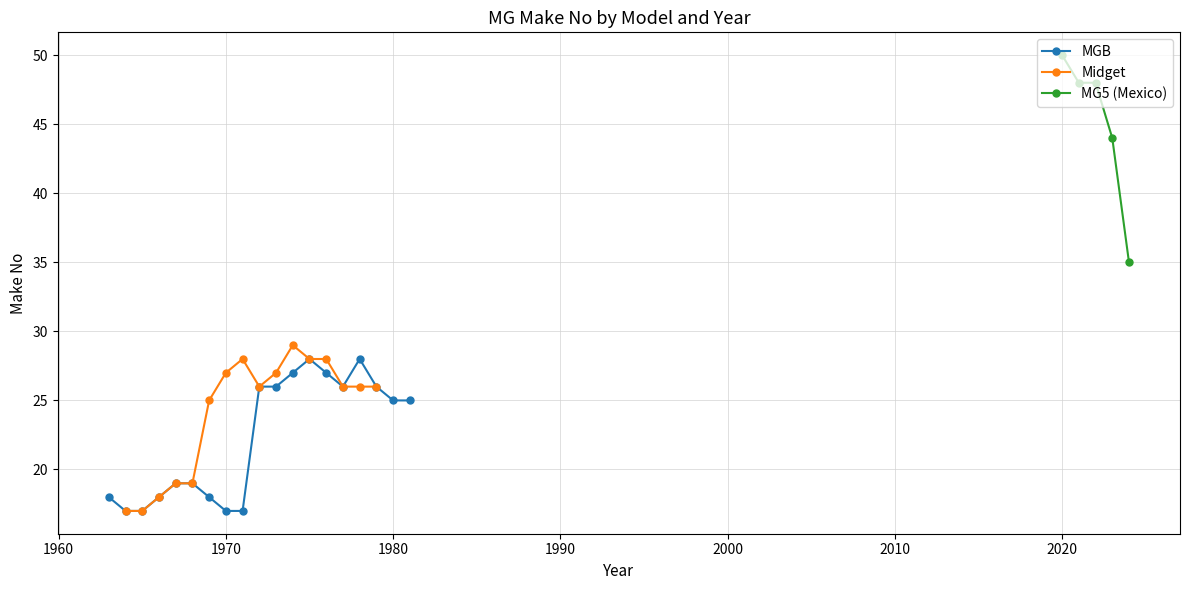

The value of Midget at 1974 is 14. True or false?

False